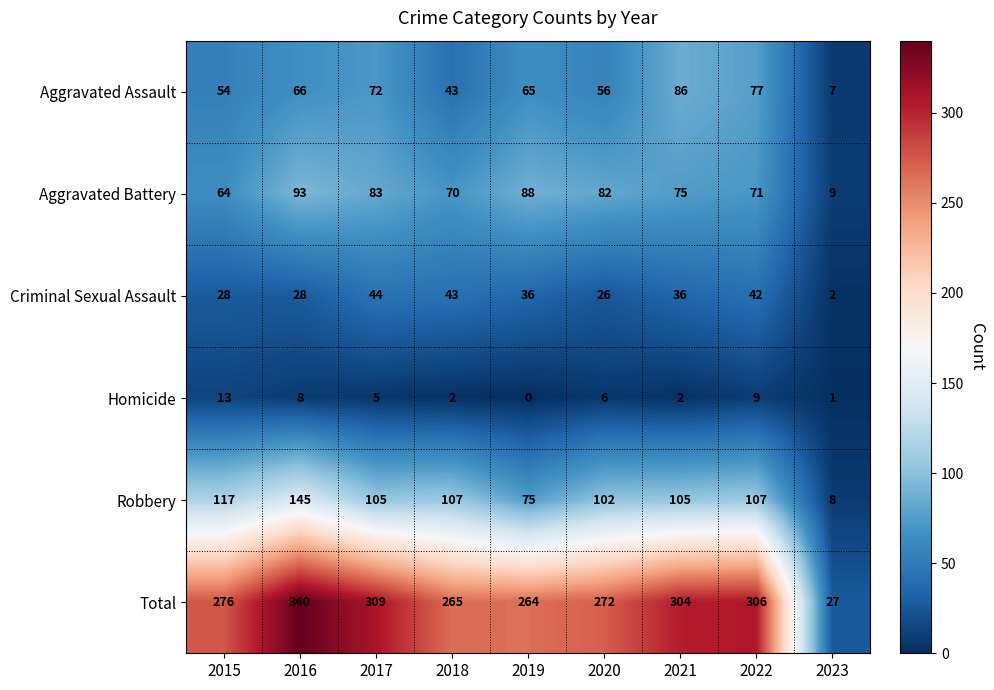

The value of Homicide at 2016 is 8. True or false?

True